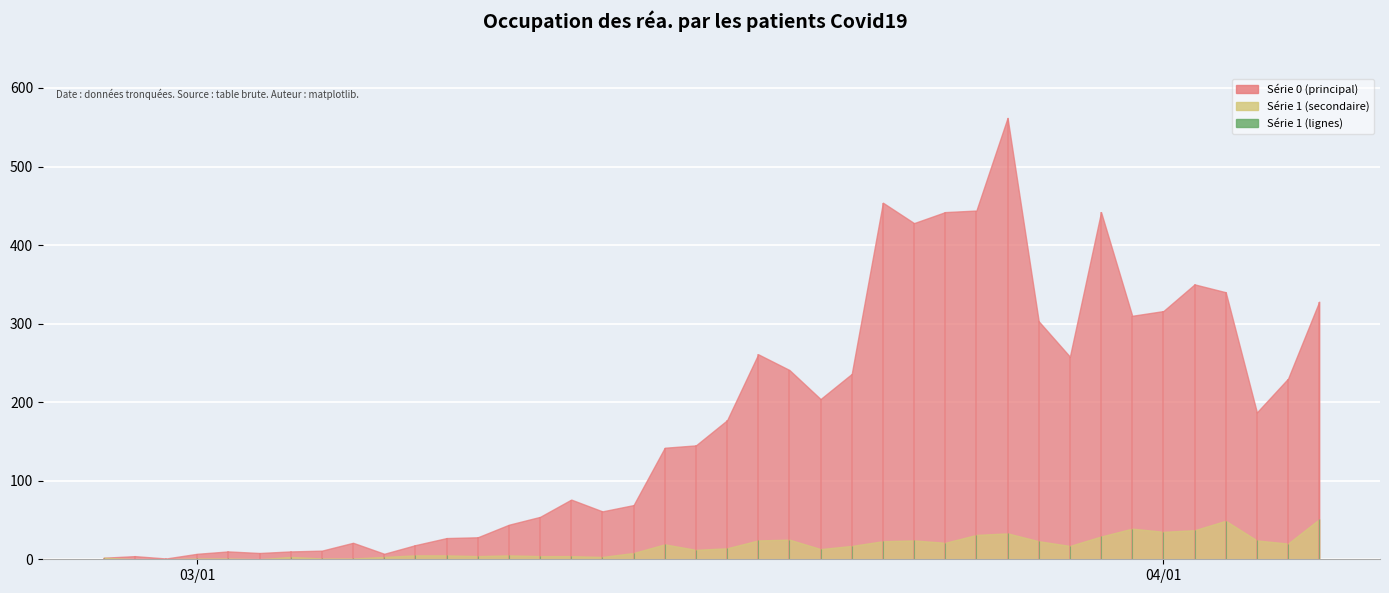

How many data points in 1 are less than 14?

20